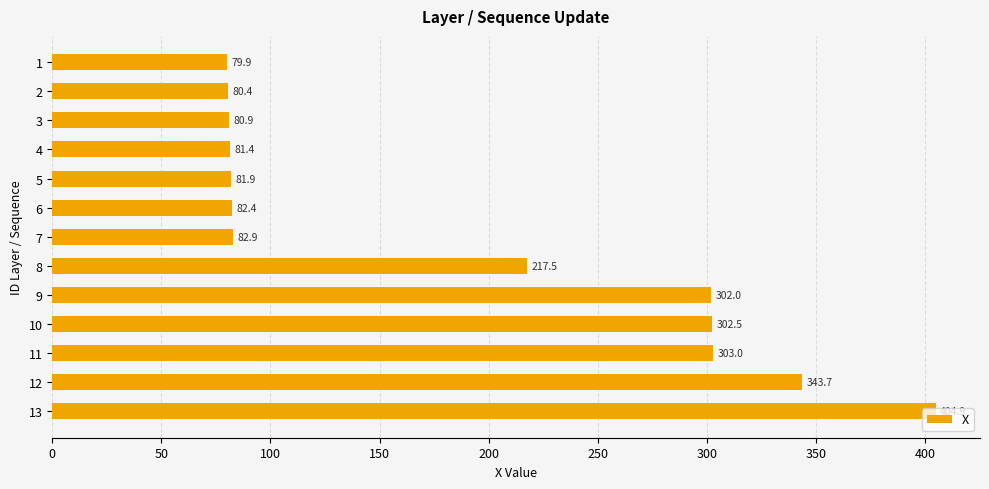

List the labels in order of value, largest first.

13, 12, 11, 10, 9, 8, 7, 6, 5, 4, 3, 2, 1